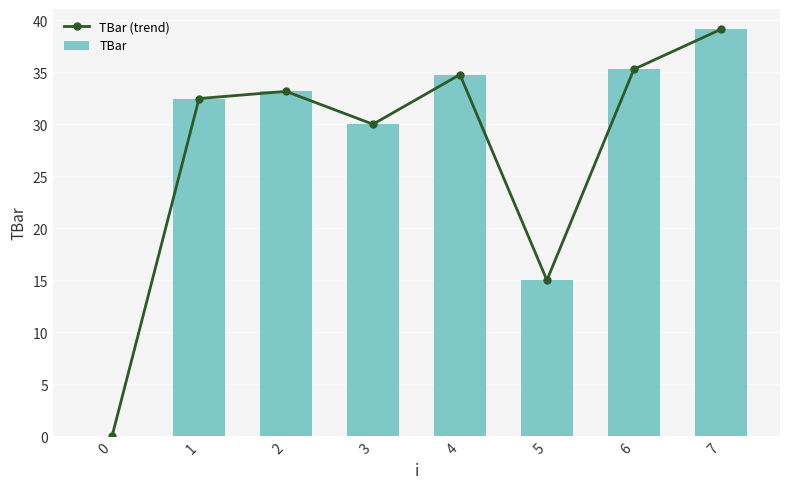

Which series has the largest total across all categories?

TBar (trend)